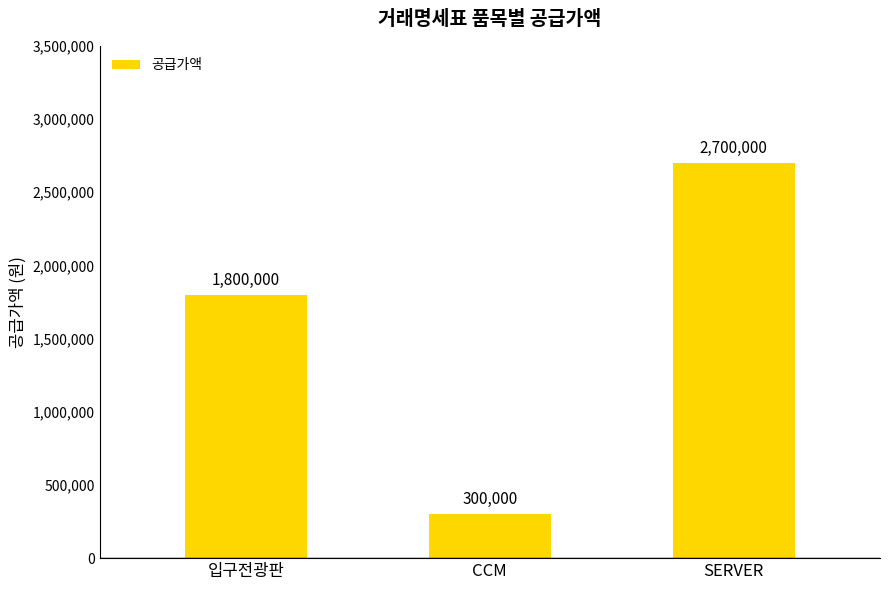

The value at CCM is 300000. True or false?

True